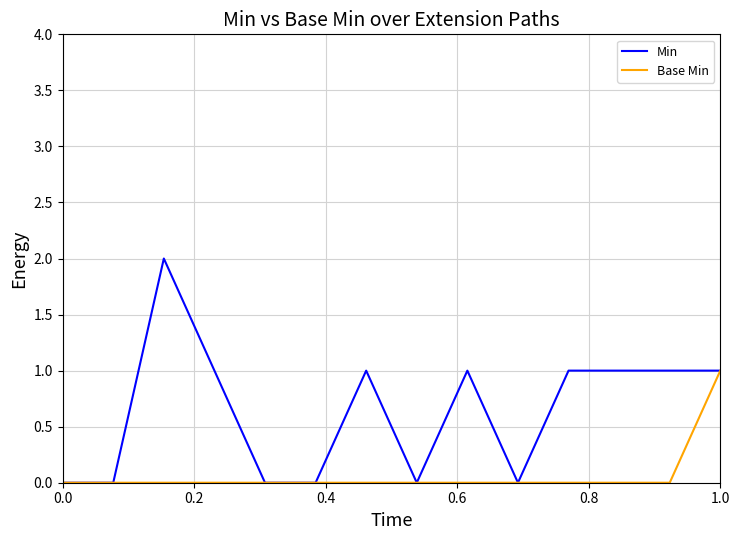

Which series has the largest total across all categories?

Min